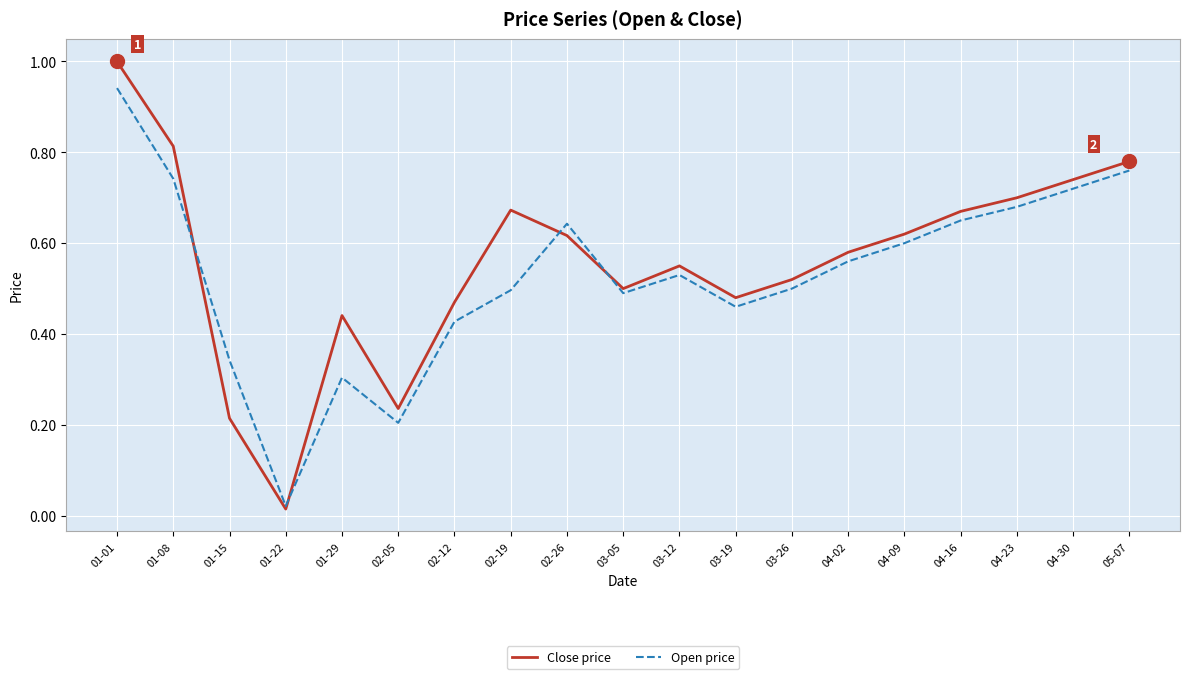

Which category has the lowest value across all series?

01-22